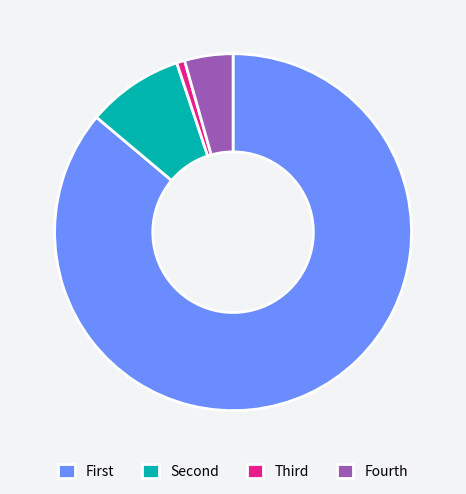

Is there a majority slice in this chart?

Yes